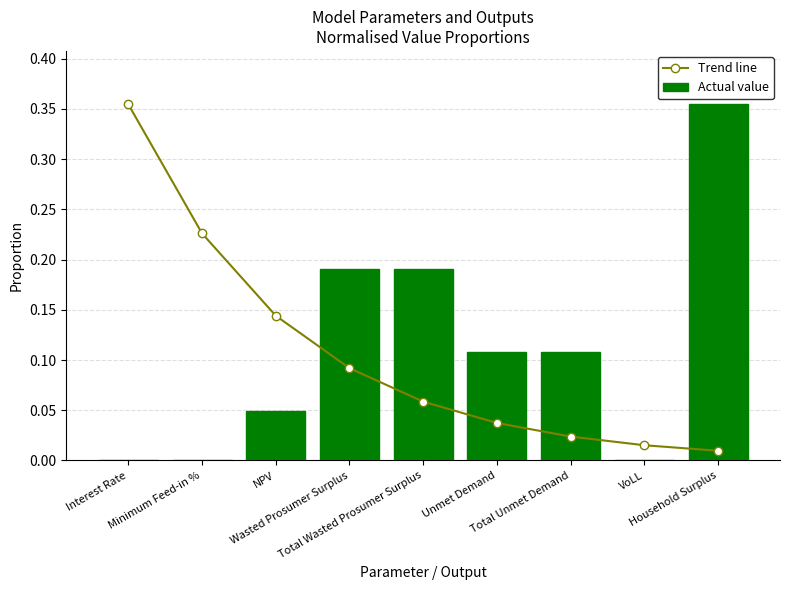

The Actual value series shows 0.1 at Wasted Prosumer Surplus. True or false?

False